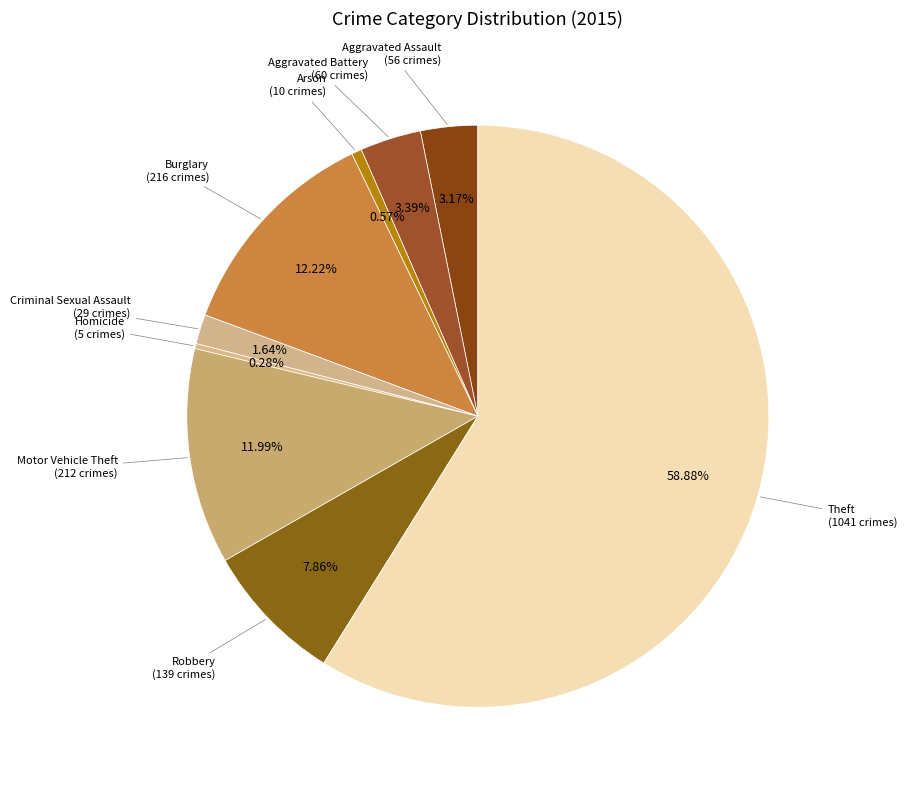

Which category has the biggest portion of the pie?

Theft